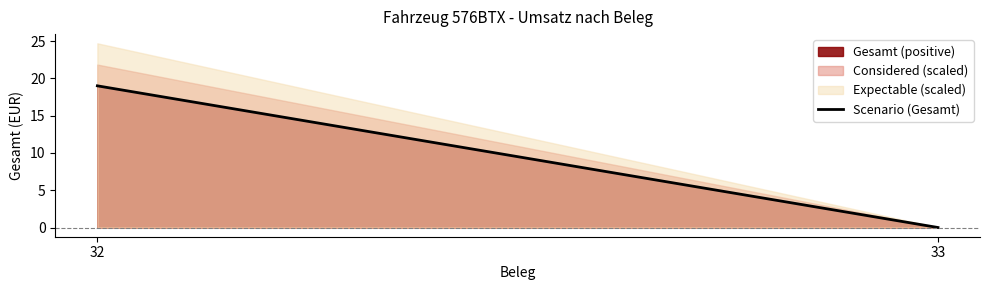

How many values are below 19?

1